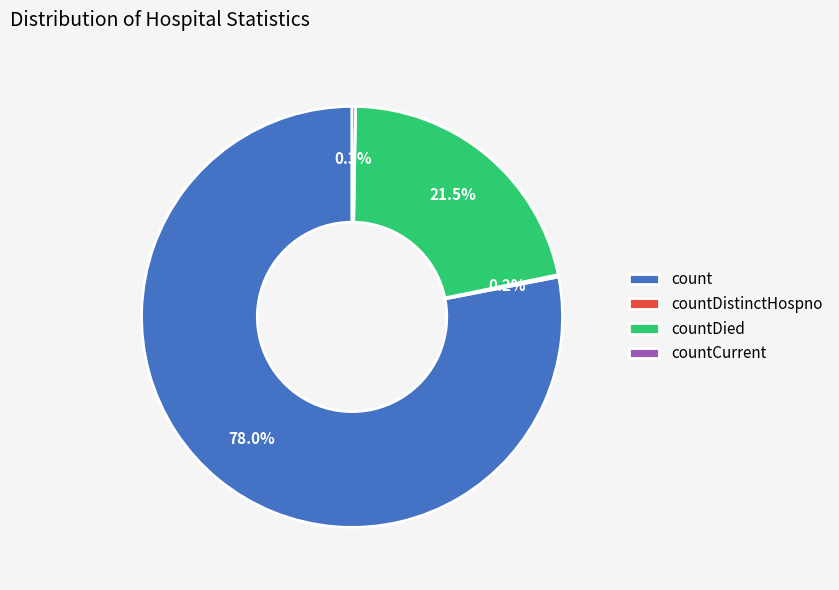

Does any single category account for the majority?

Yes